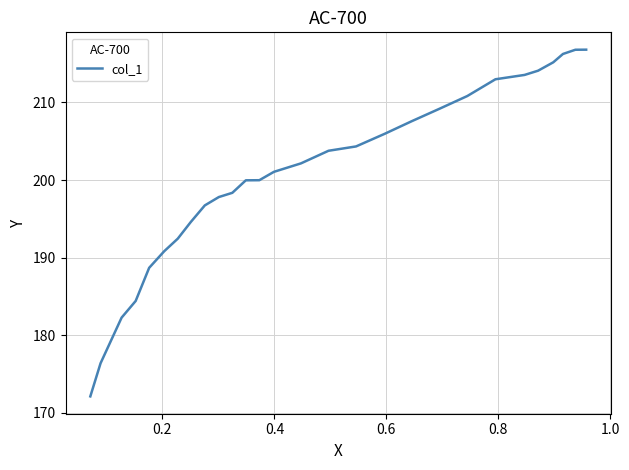

What is the average value?

200.9